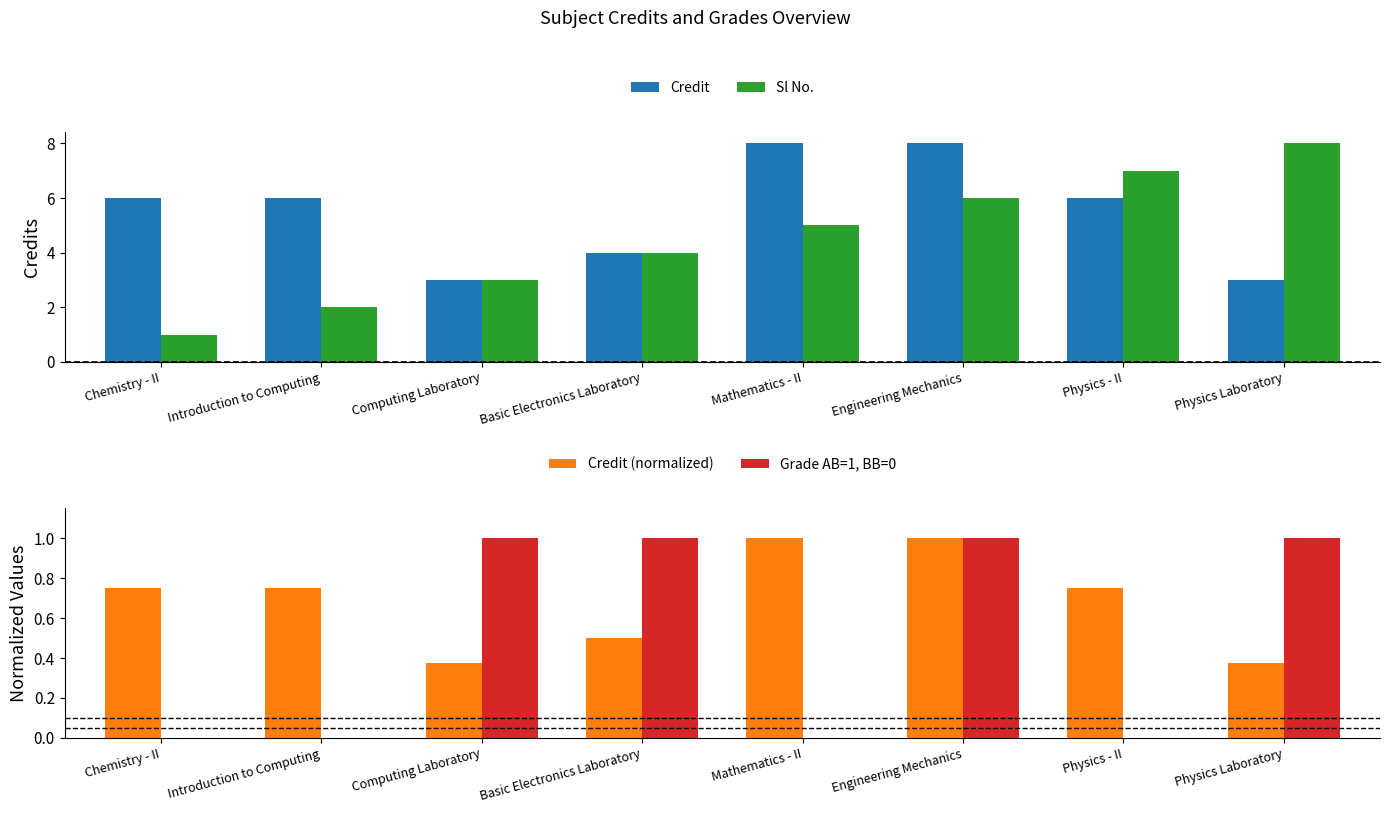

Which category has the lowest value in the Sl No. series?

Chemistry - II